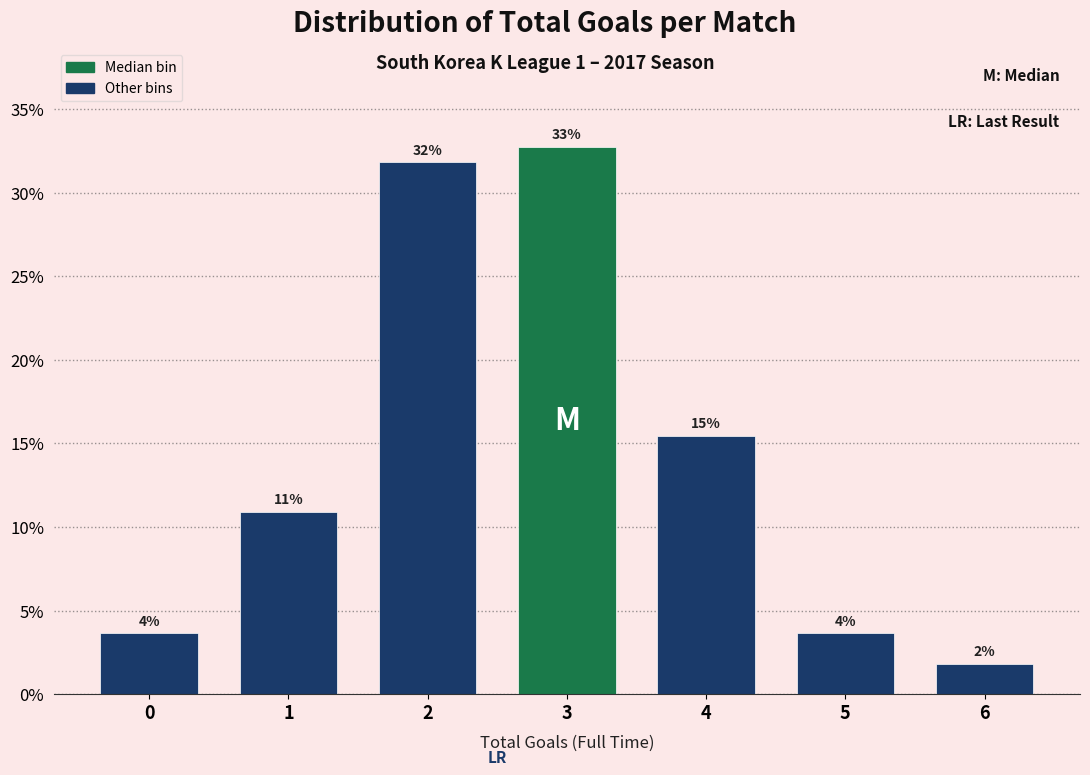

Are the bars horizontal?

No